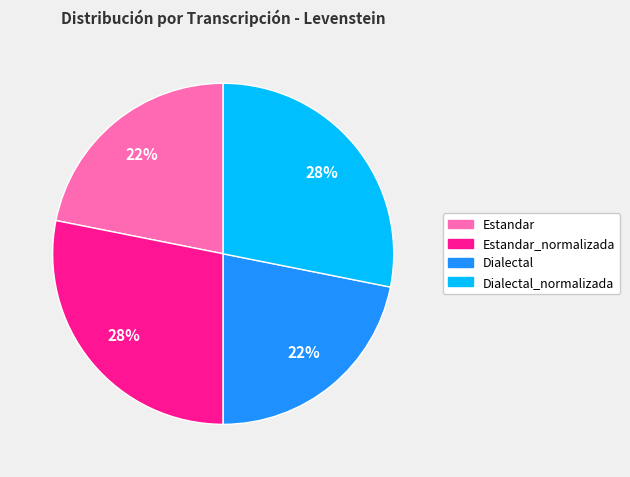

To the nearest percent, what is the difference between the largest and smallest slice percentages?

6%